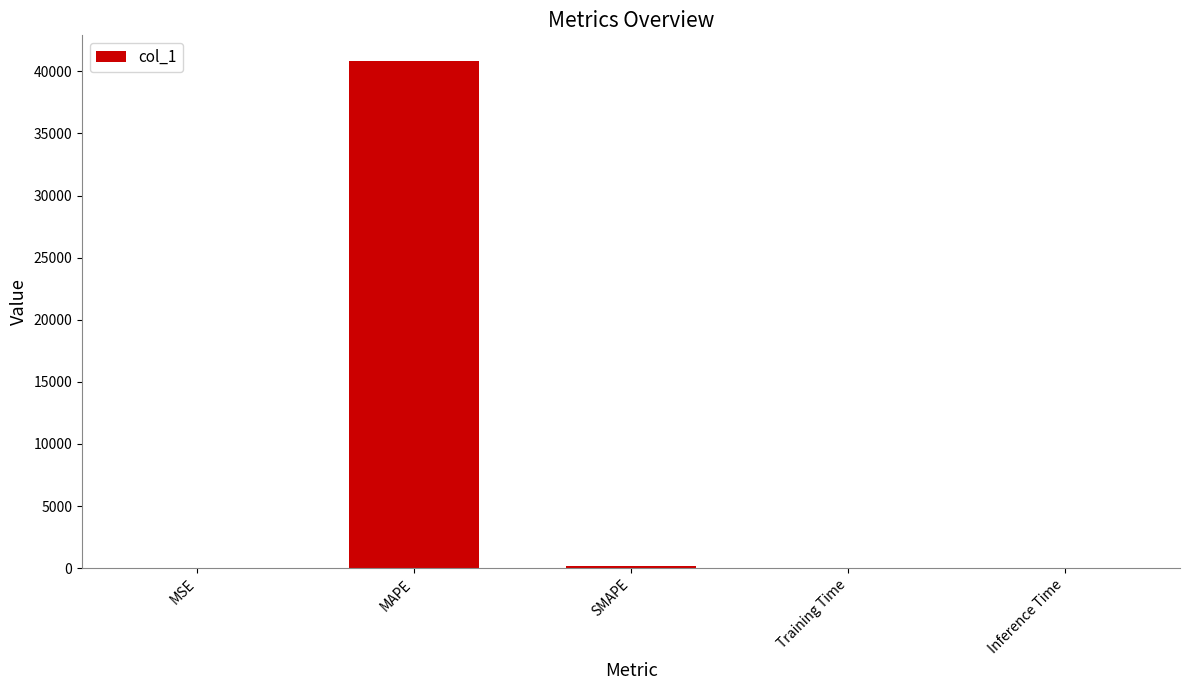

What is the sum of all values?

41052.3